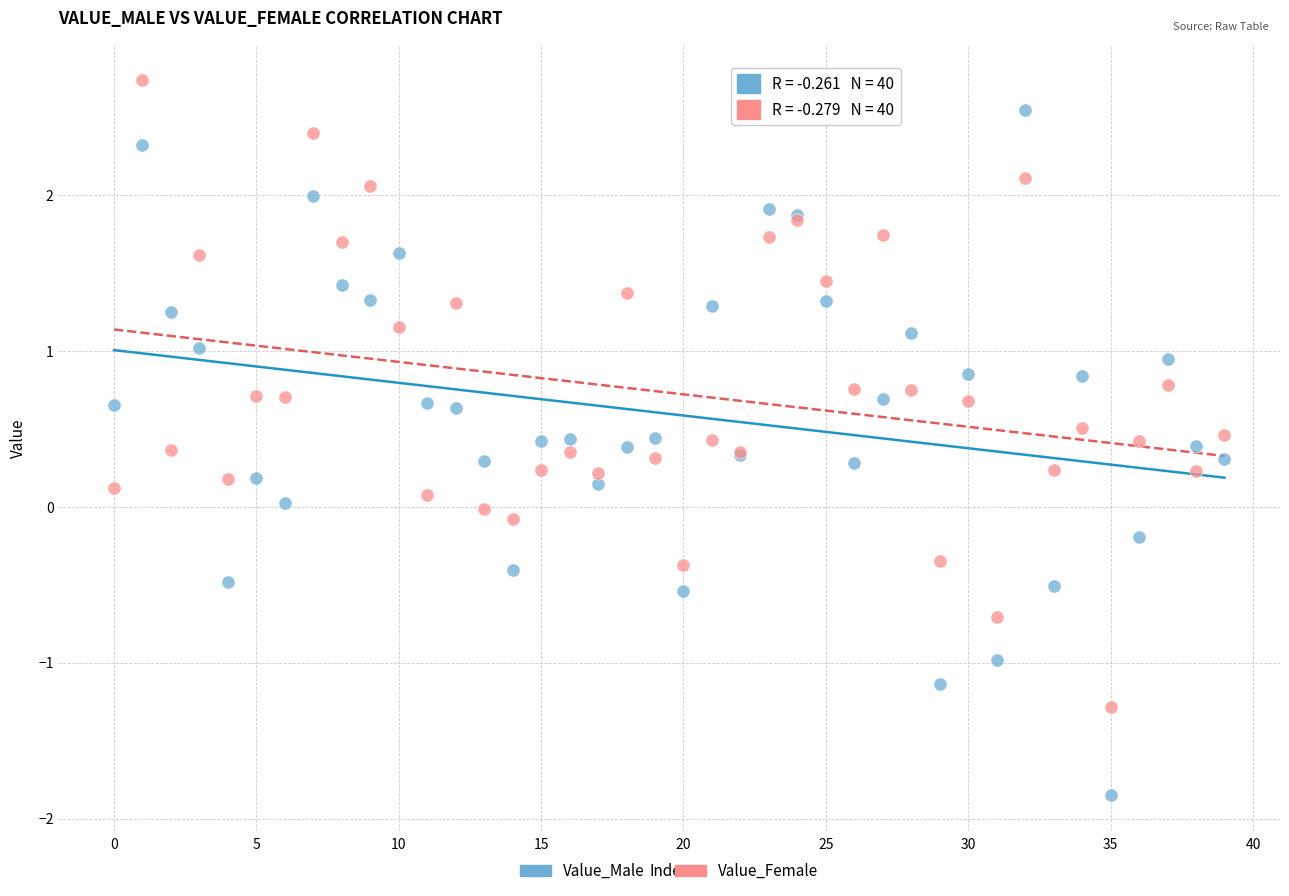

Which series contains the lowest Y value?

Value_Male